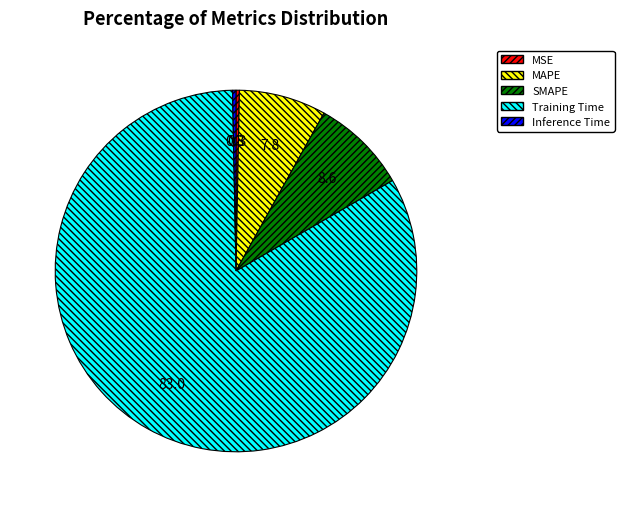

Is there a majority slice in this chart?

Yes